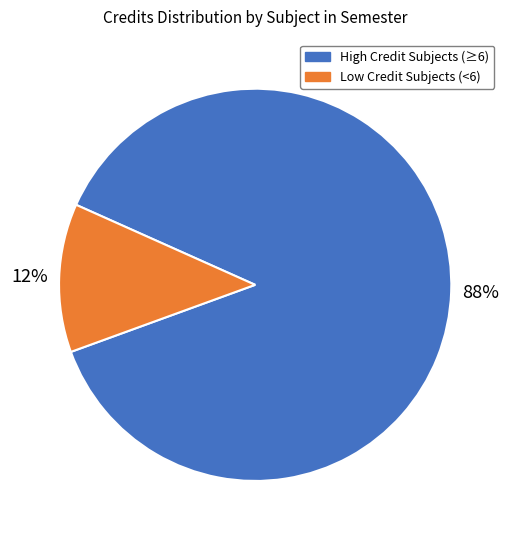

Count the number of slices in the pie.

2